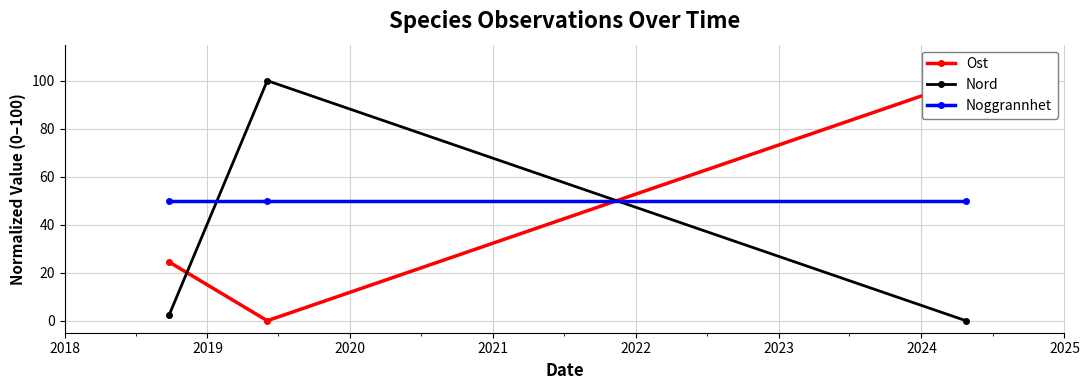

What is the lowest value of the Noggrannhet series?

50.0